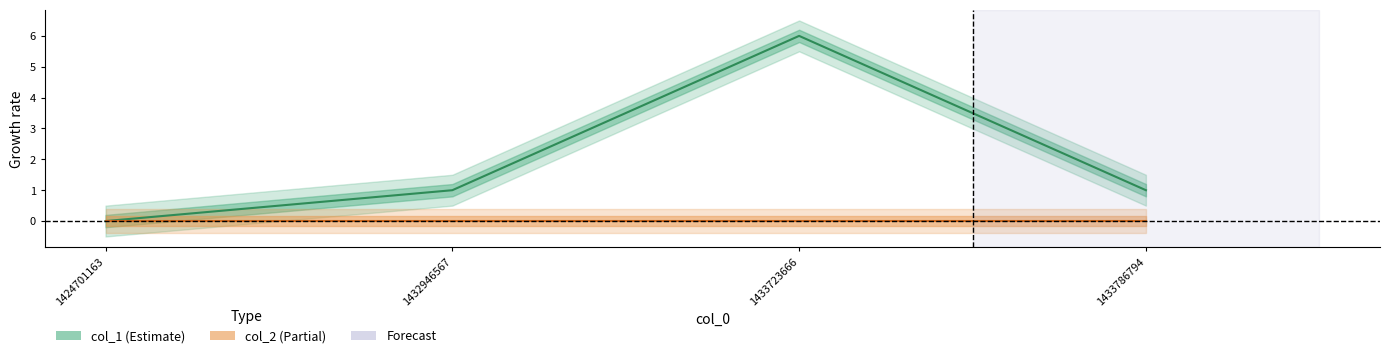

Count the number of data series in this chart.

2